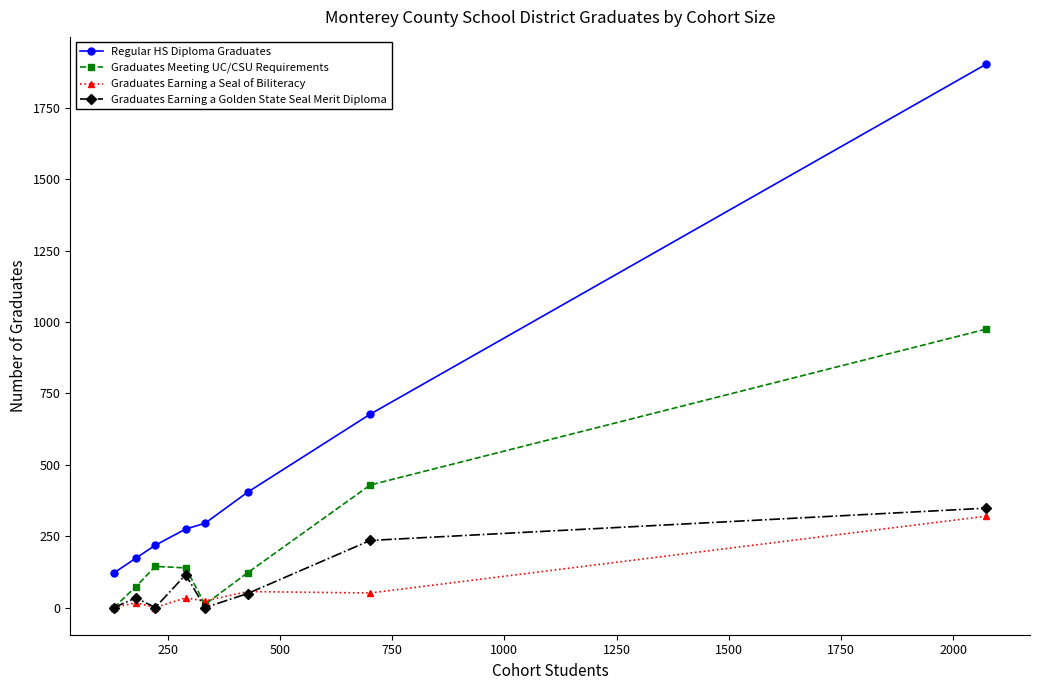

What is the highest value of the Graduates Meeting UC/CSU Requirements series?

975